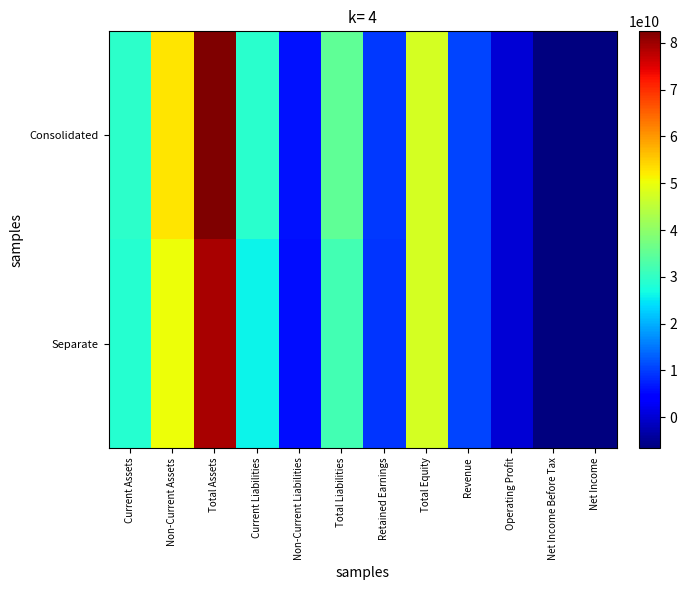

Between Revenue and Current Assets, which is larger?

Current Assets